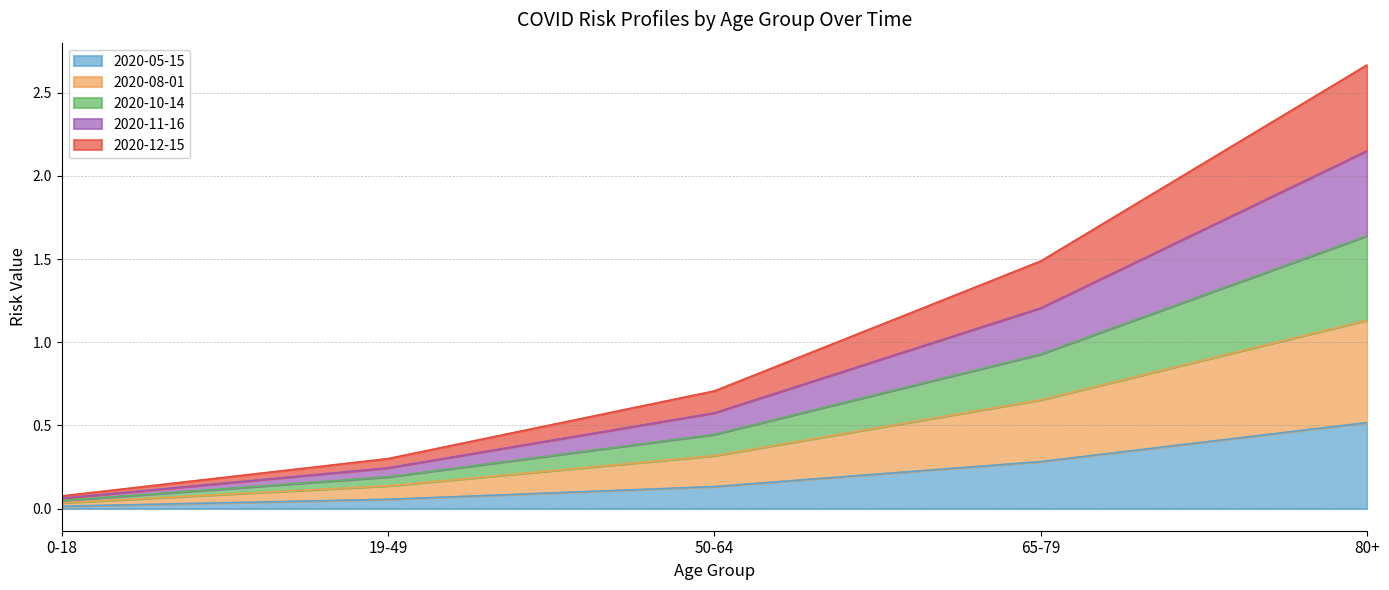

What is the label of the 2nd point from the right?

65-79